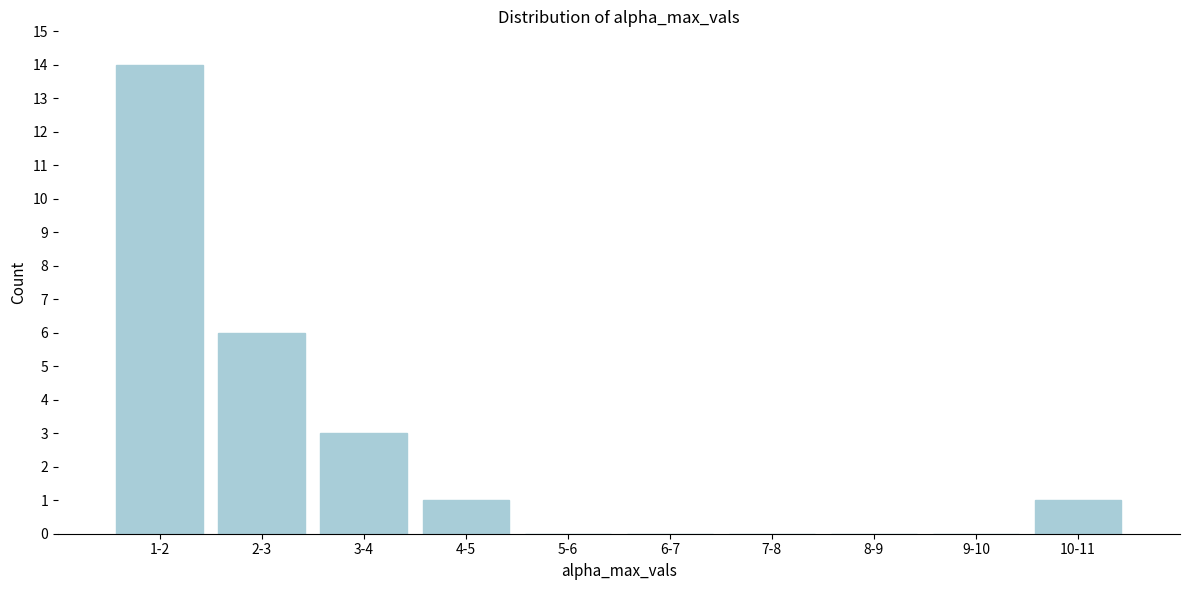

Reading right to left, transcribe all the data shown in this chart.

10-11=1	9-10=0	8-9=0	7-8=0	6-7=0	5-6=0	4-5=1	3-4=3	2-3=6	1-2=14